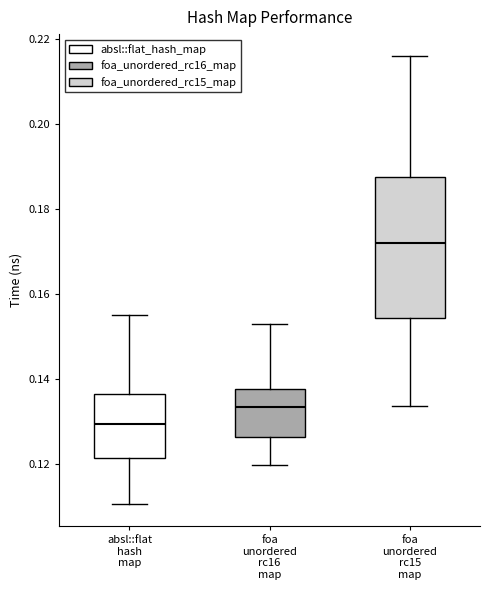

Reading left to right, read every box against the y-axis: the position of its median line, the range the box covers, and the ends of its whiskers. The values are not printed on the chart, so give them approximately, as read against the axis.

absl::flat hash map: median 0.130, box 0.122 to 0.136, whiskers 0.110 to 0.156
foa unordered rc16 map: median 0.134, box 0.126 to 0.138, whiskers 0.120 to 0.154
foa unordered rc15 map: median 0.172, box 0.154 to 0.188, whiskers 0.134 to 0.216